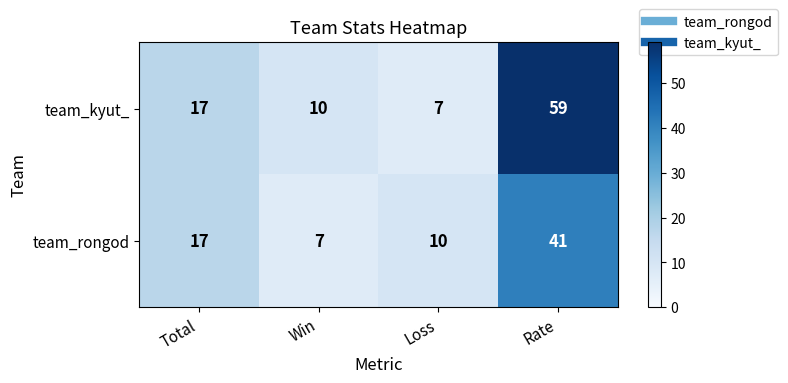

At which category is the sum across all series the highest?

Rate